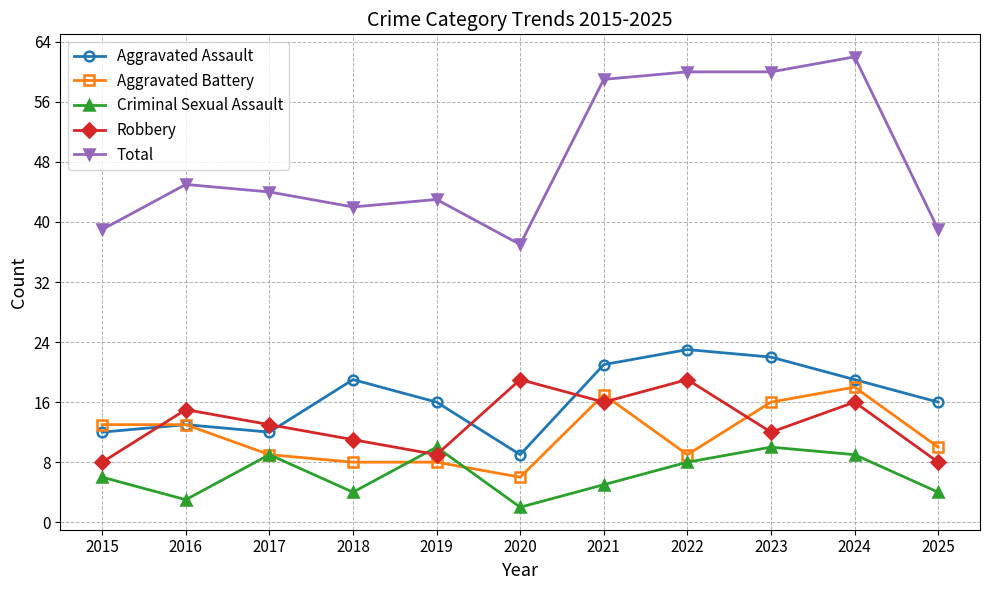

At how many categories does at least one series exceed 48?

4